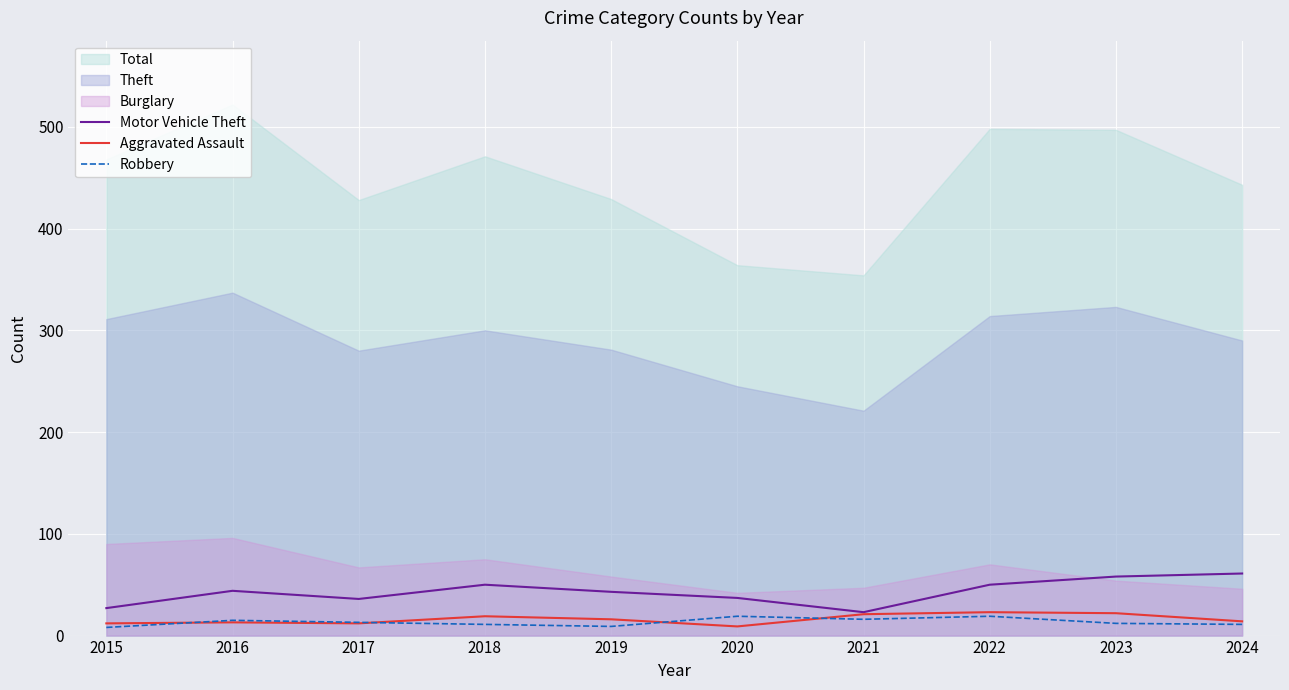

How many interior local peaks does the Aggravated Assault series have?

3